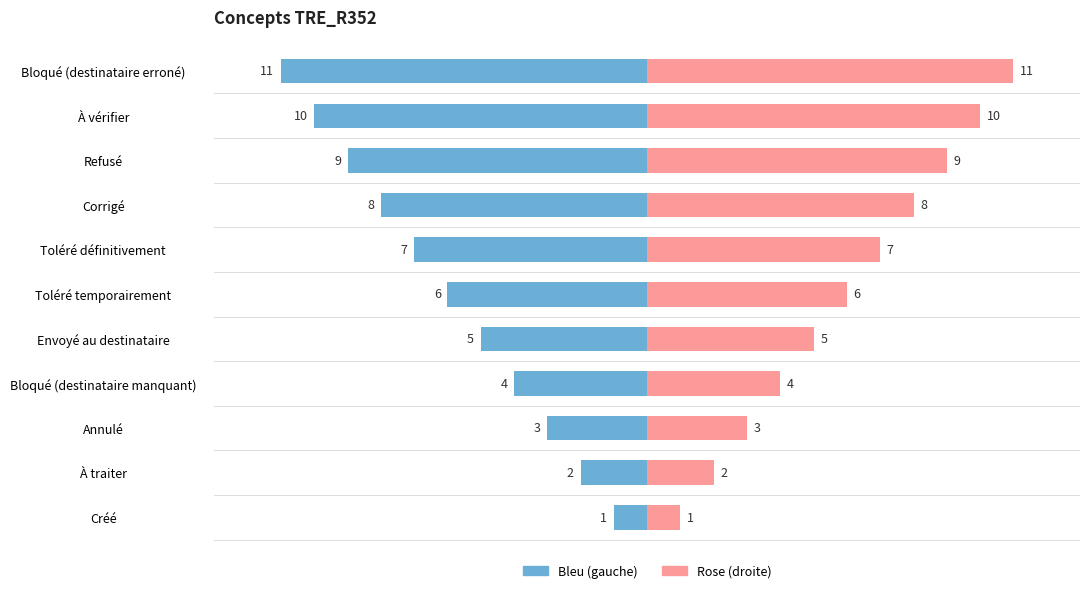

What is the value of the Code (Right) bar at the 4th from the left?

4